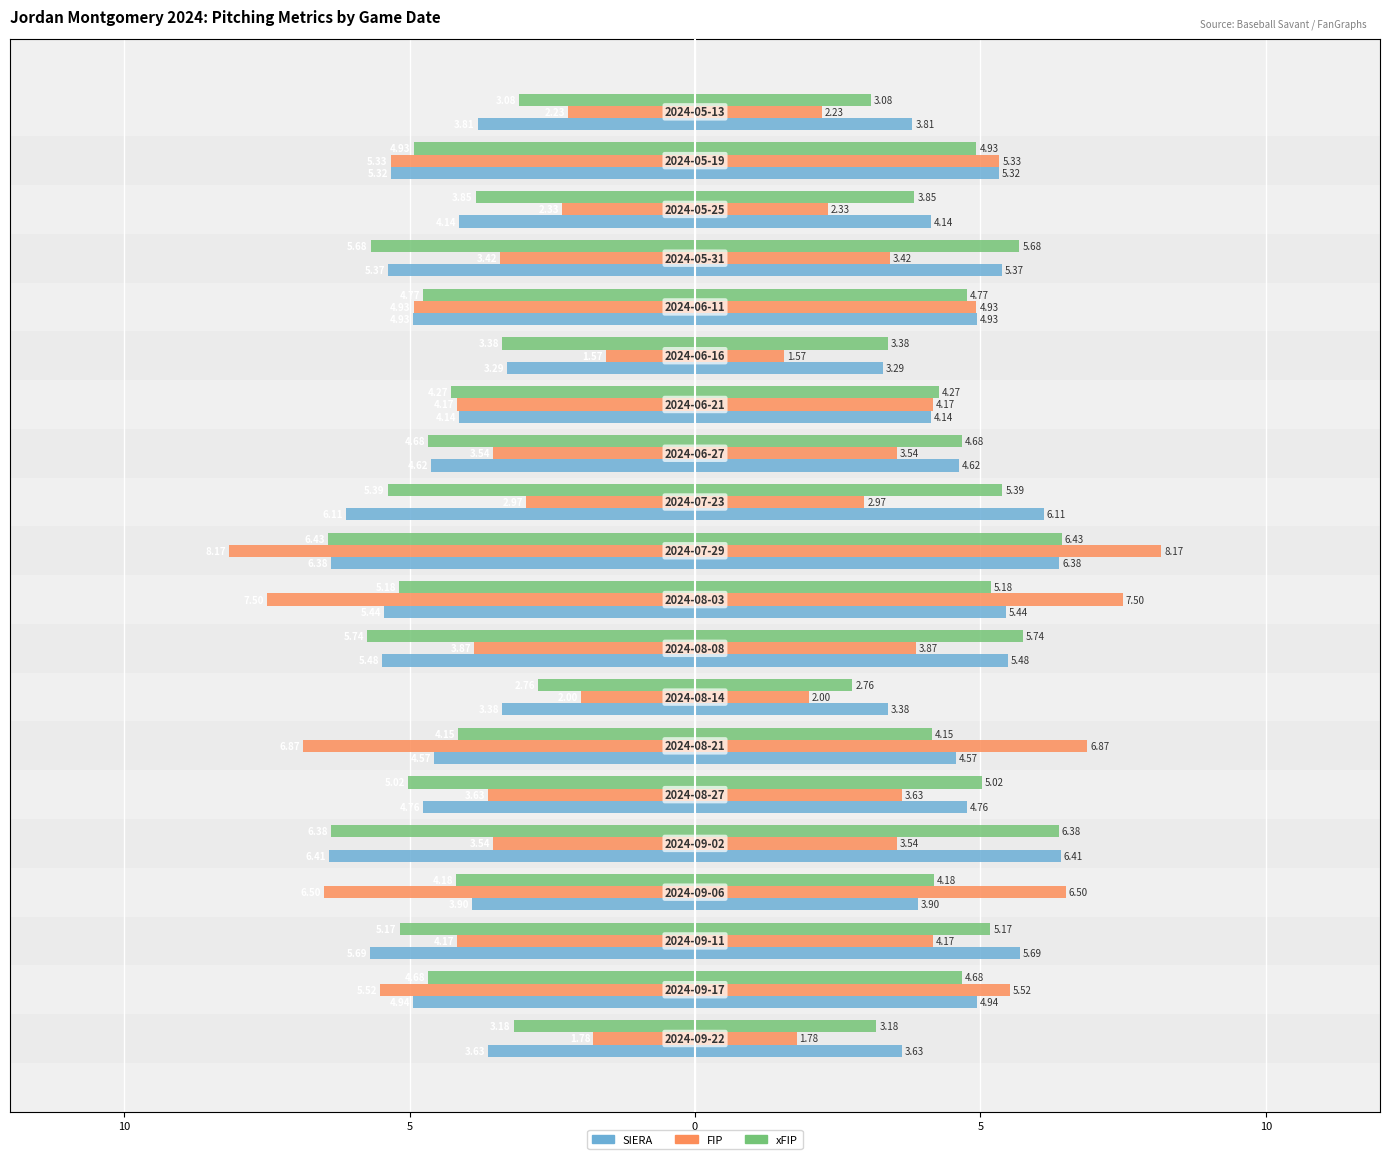

What is the value of the FIP bar at the 9th from the left?

-3.9